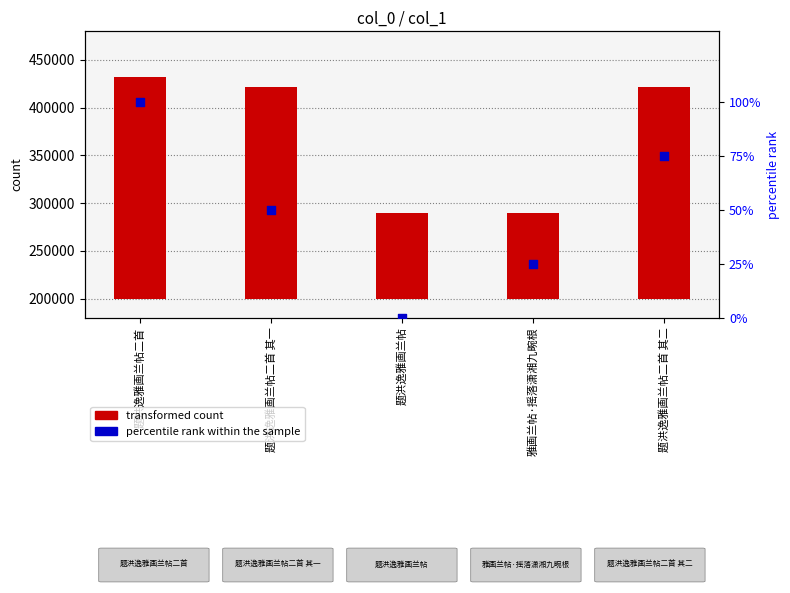

Which series contains the highest Y value?

transformed count